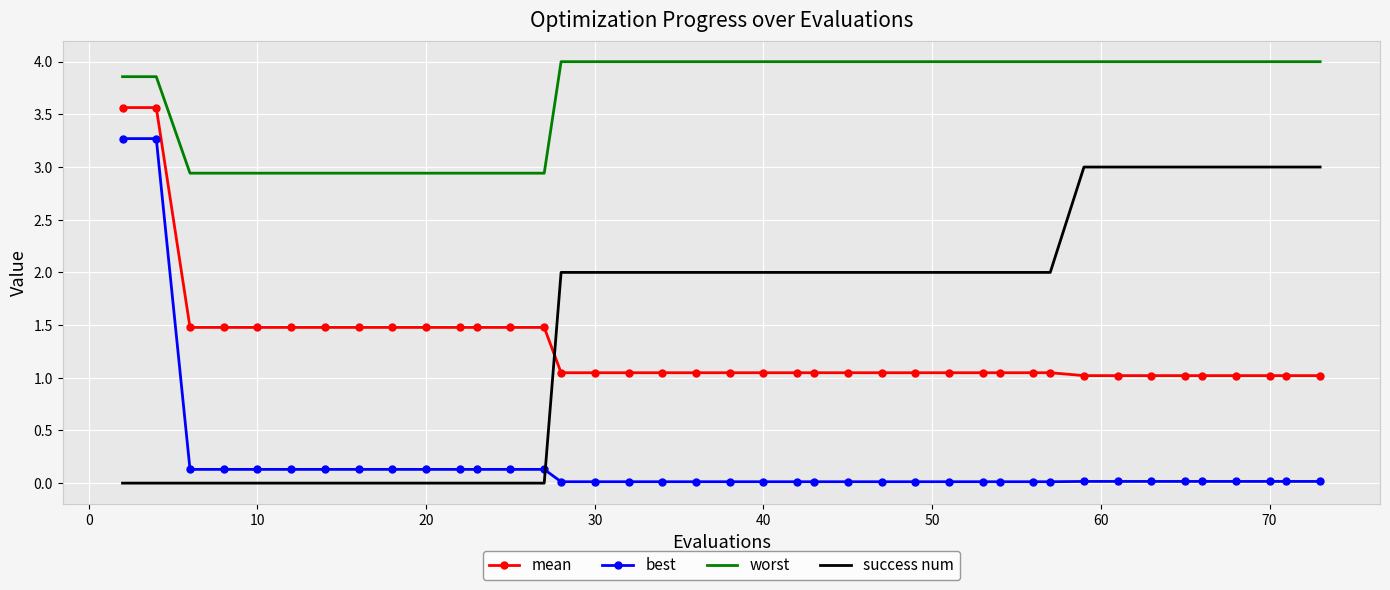

Rank the series by their maximum value, from highest to lowest.

worst, mean, best, success num